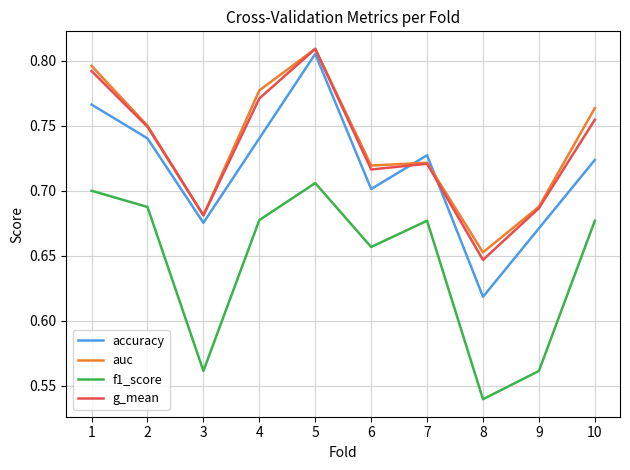

What is the total value across all series at 2?

2.9